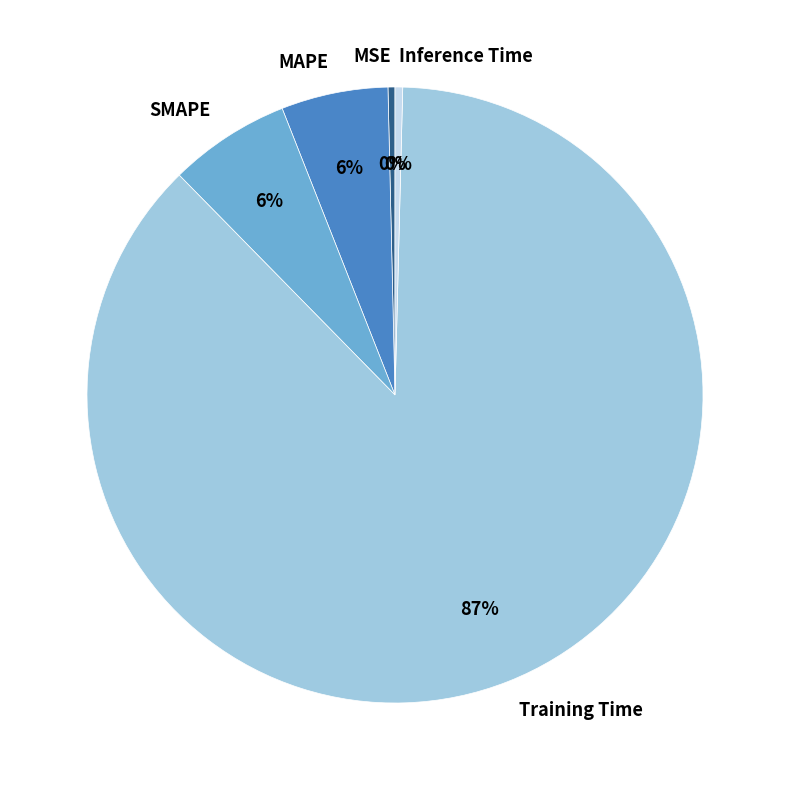

Does Training Time represent more than half of the total?

Yes